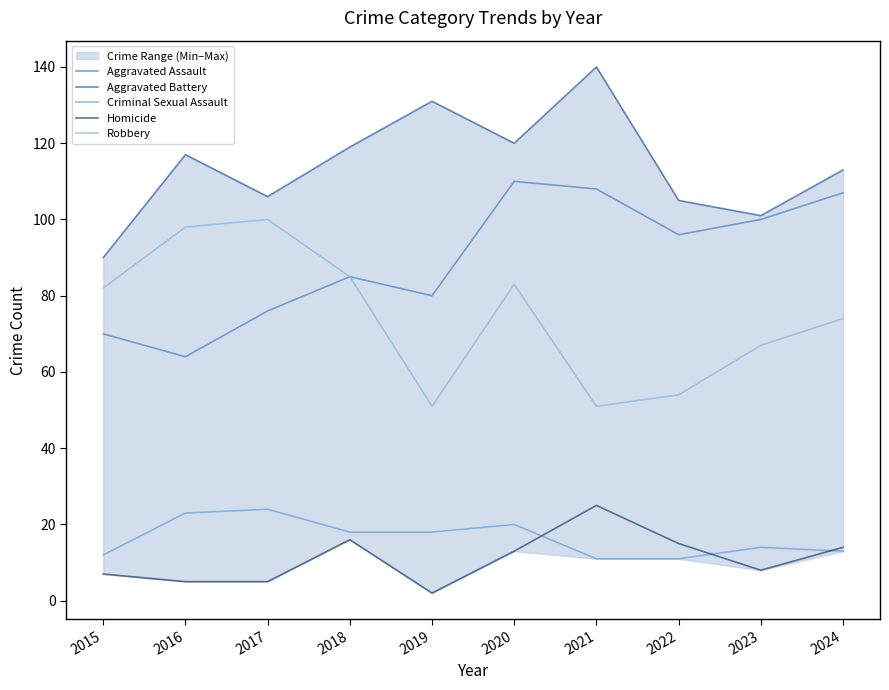

At how many categories does at least one series exceed 35?

10